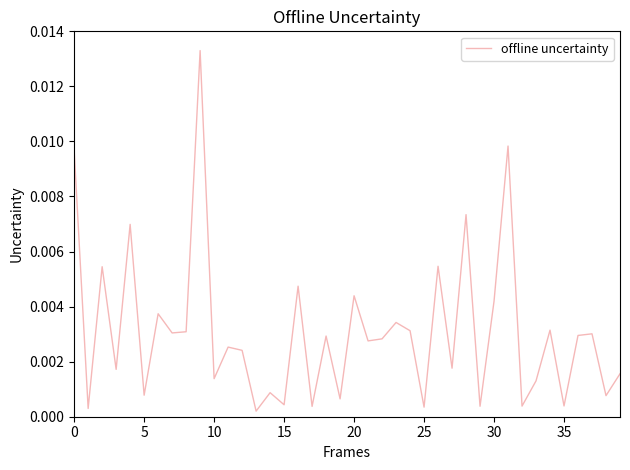

How many lines are shown in the chart?

1